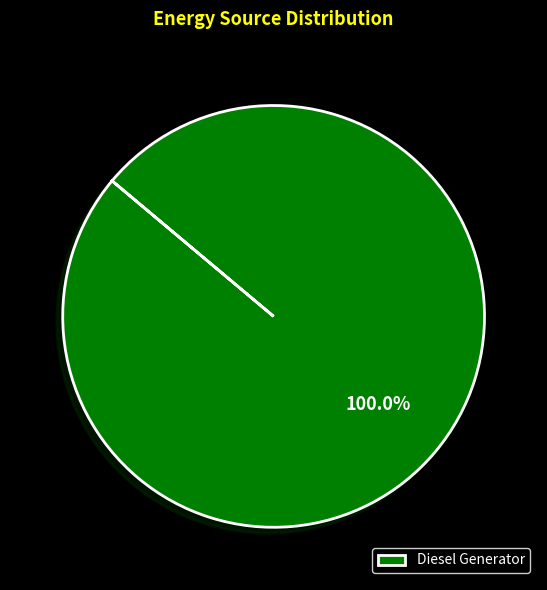

Which category accounts for the majority?

Diesel Generator